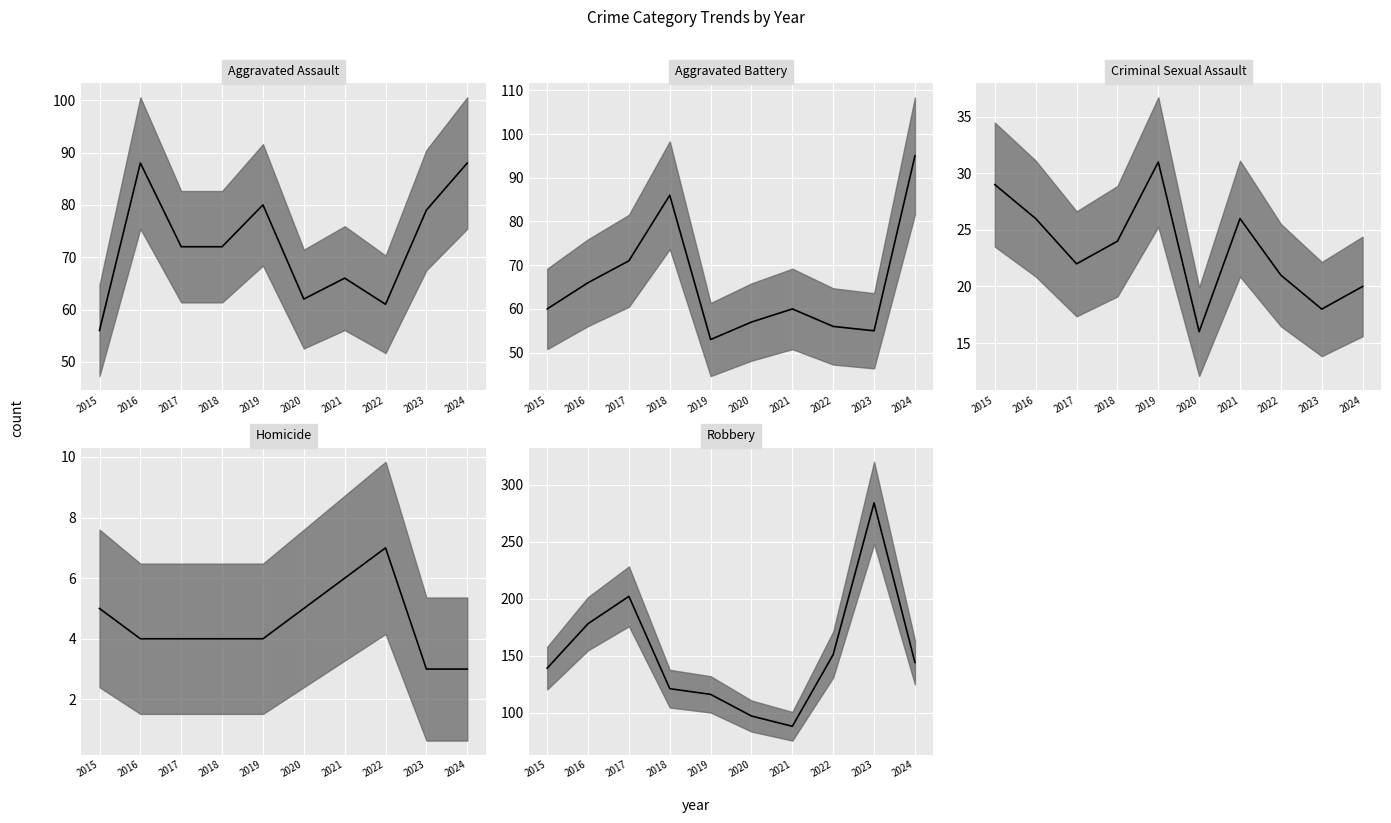

What is the difference between the highest and lowest values at 2022?

144